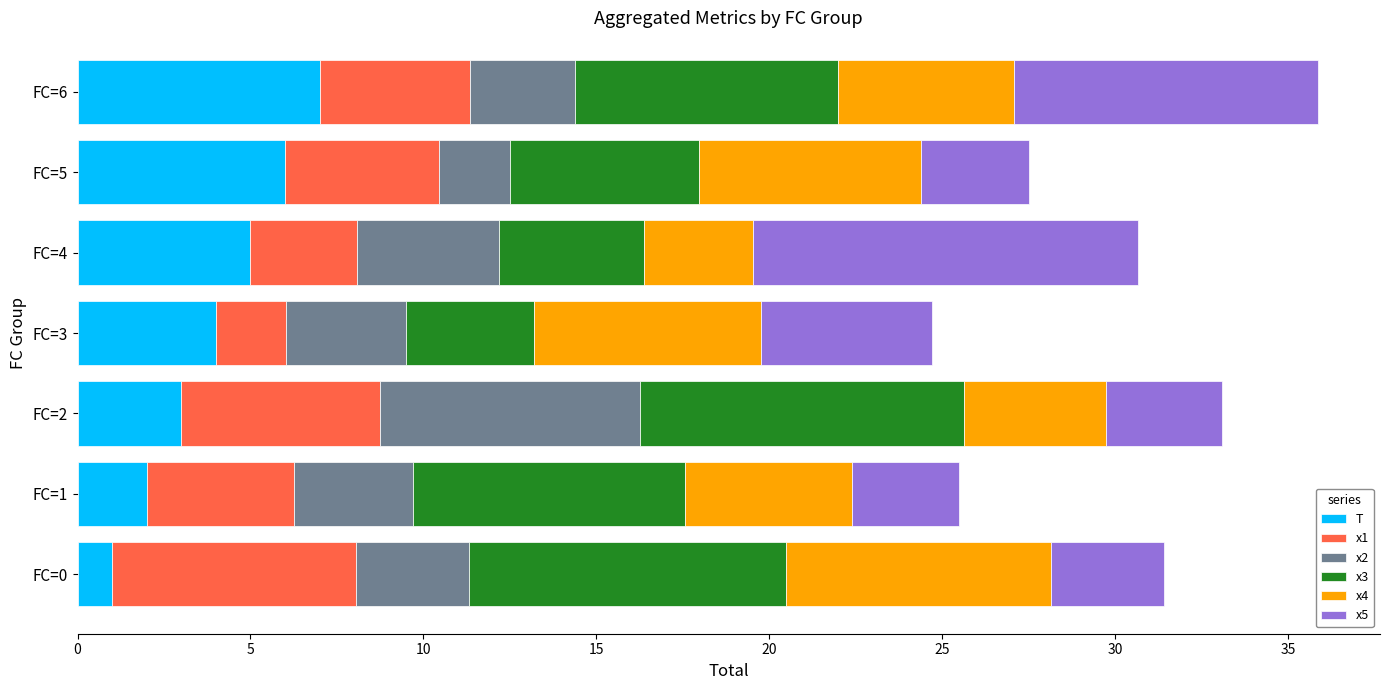

What is the total value across all series at FC=5?

27.5